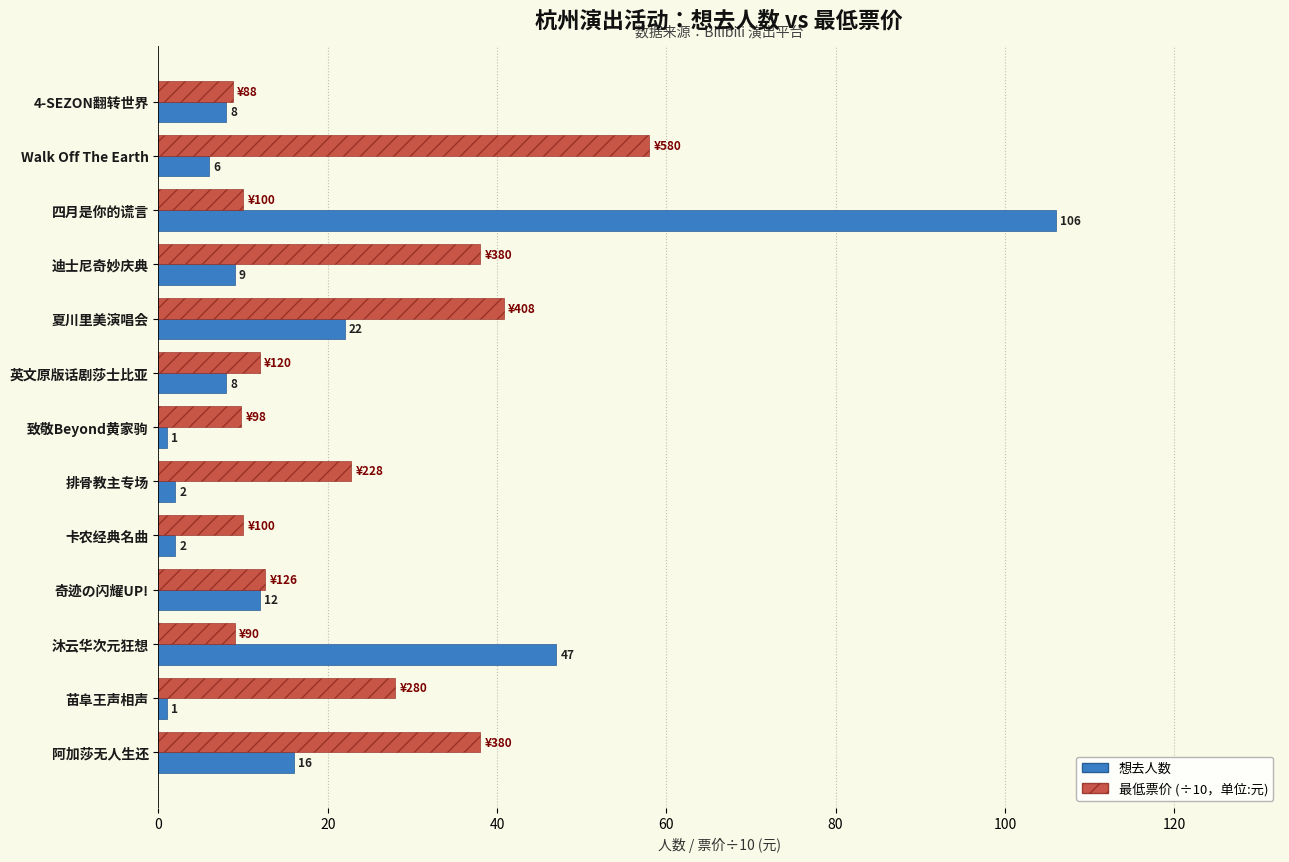

The value of 想去人数 at 迪士尼奇妙庆典 is 3.5. True or false?

False